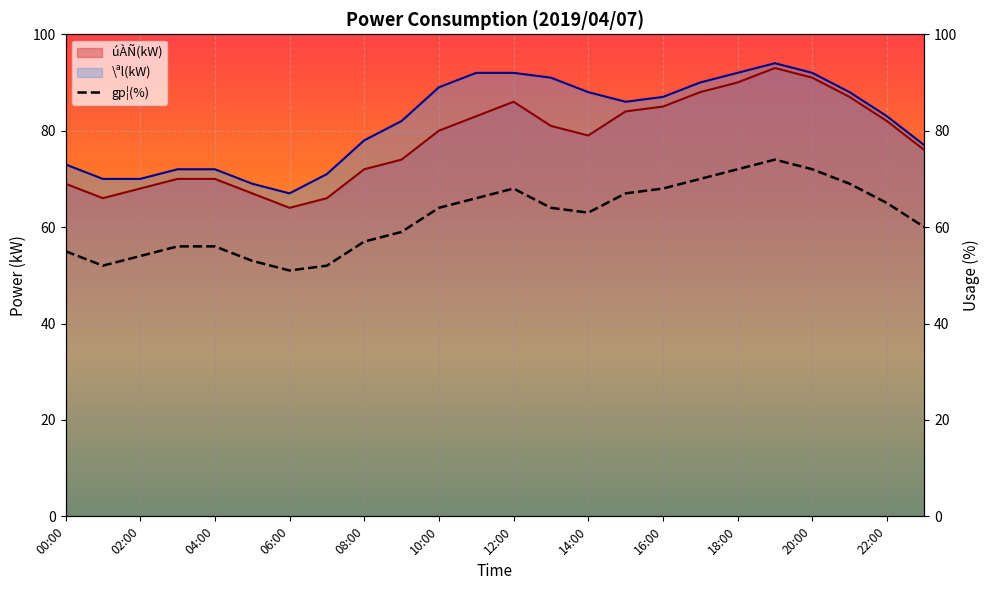

The value of úÀÑ(kW) at 18:00 is 90. True or false?

True